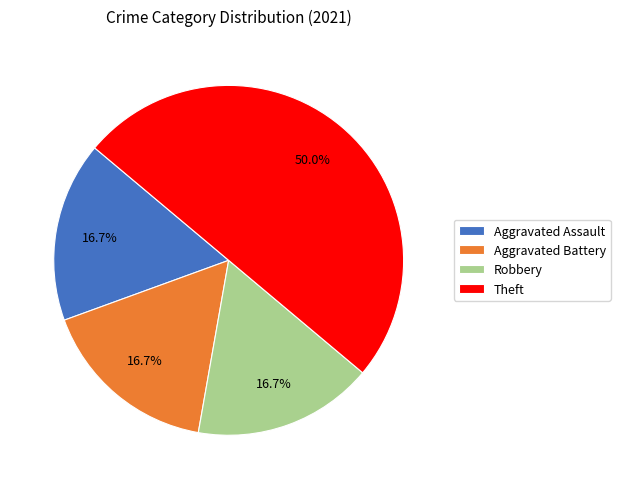

To the nearest percent, what is the difference between the largest and smallest slice percentages?

33%